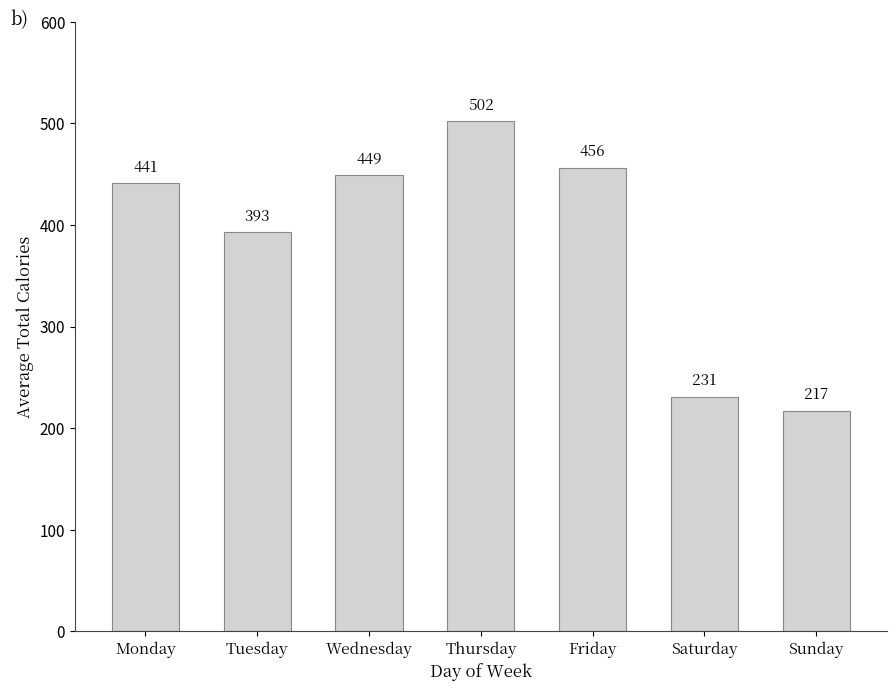

List the labels in order of value, largest first.

Thursday, Friday, Wednesday, Monday, Tuesday, Saturday, Sunday